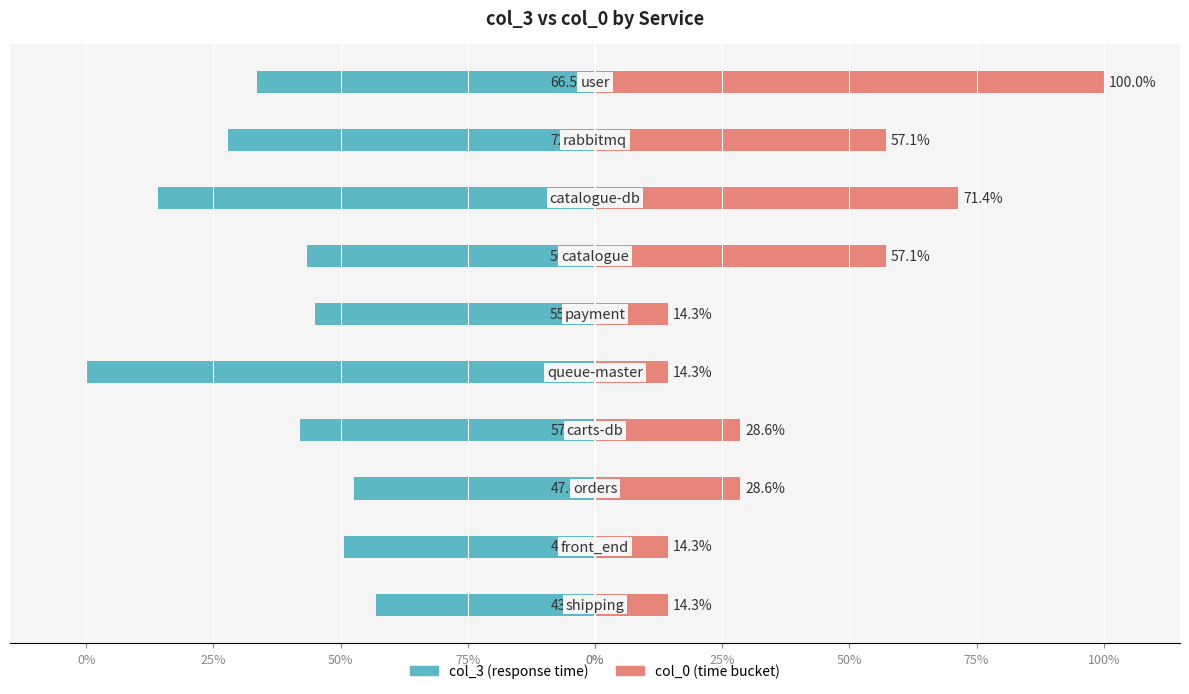

What is the minimum value shown in the chart?

-100.0